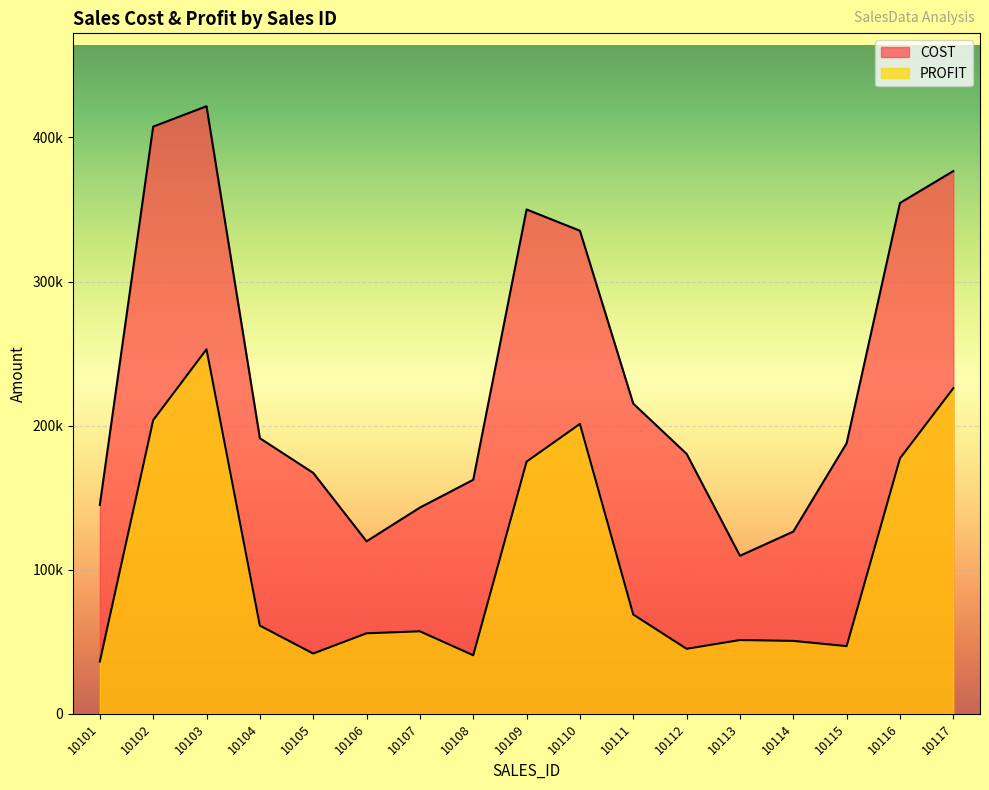

Reading right to left, extract all data points from this chart.

COST: 10117=376650	10116=354500	10115=187800	10114=126450	10113=109650	10112=180400	10111=215250	10110=335250	10109=350000	10108=162400	10107=143100	10106=119700	10105=167200	10104=191250	10103=421650	10102=407500	10101=145000
PROFIT: 10117=225990	10116=177250	10115=46950	10114=50580	10113=51170	10112=45100	10111=68880	10110=201150	10109=175000	10108=40600	10107=57240	10106=55860	10105=41800	10104=61200	10103=252990	10102=203750	10101=36250